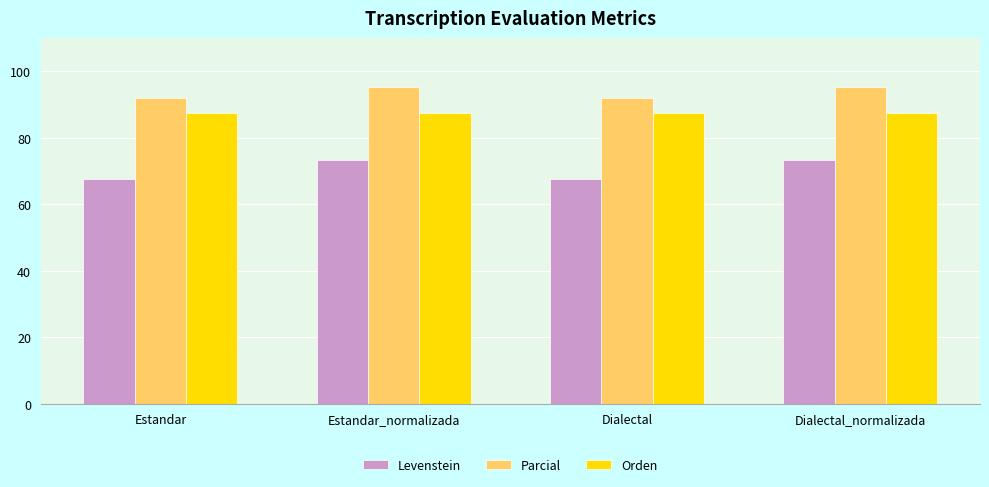

What is the approximate value of Parcial at Dialectal_normalizada?

95.3